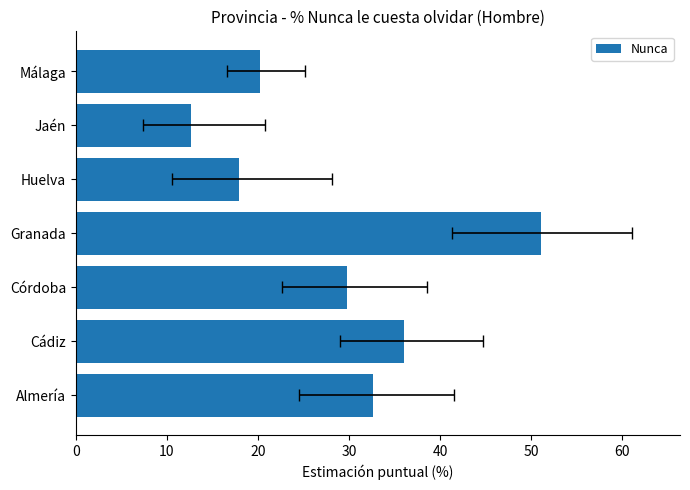

How many values are below 29?

3